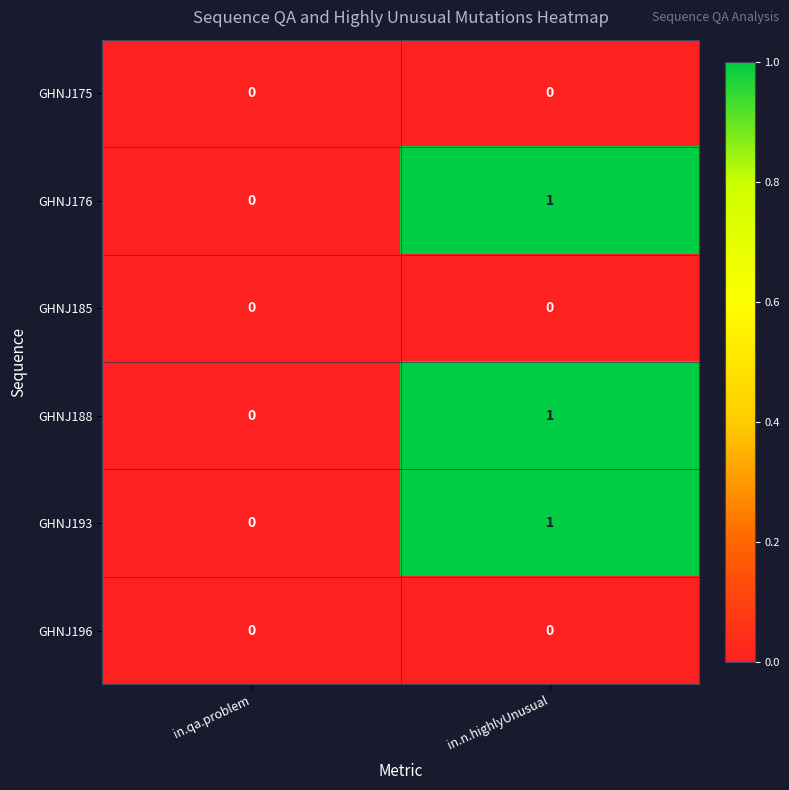

What is the total value across all series at in.n.highlyUnusual?

3